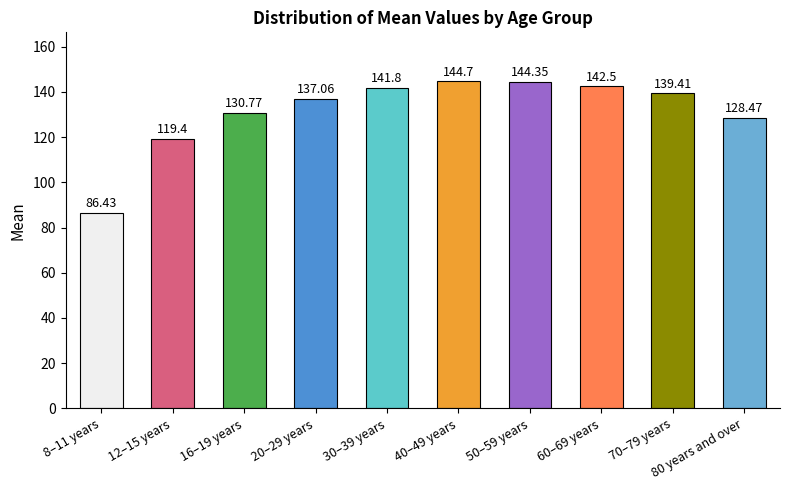

What is the average value?

131.5